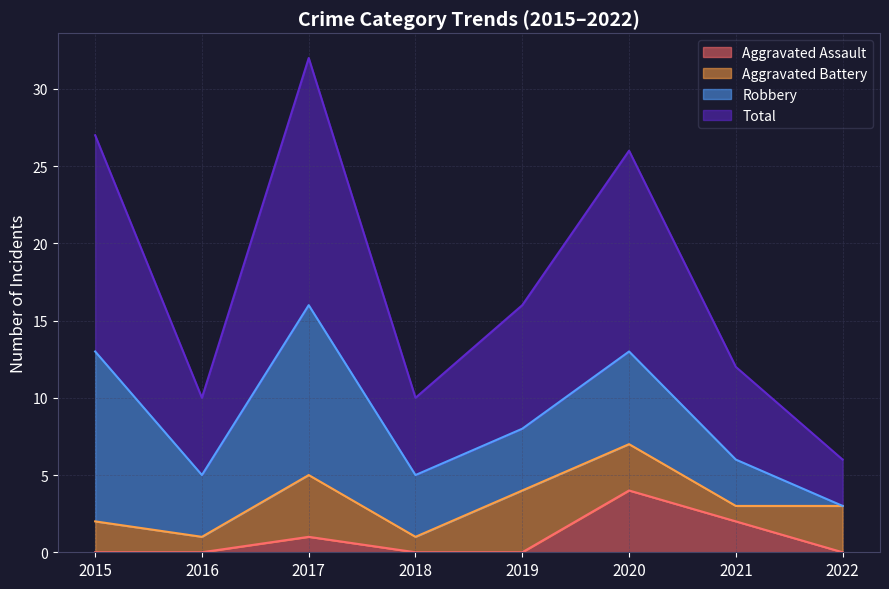

Does the chart have visible grid lines?

Yes